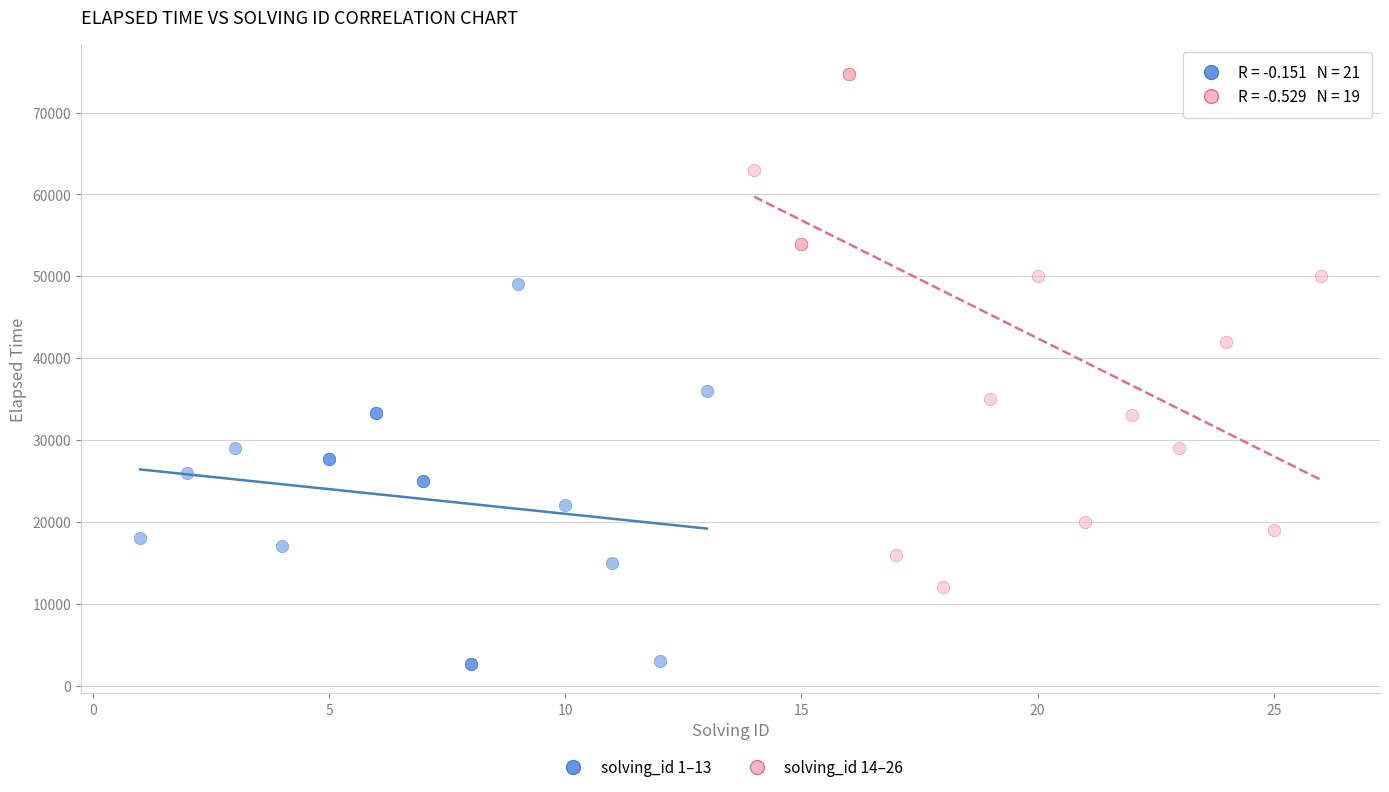

Which series contains the lowest Y value?

solving_id 1–13